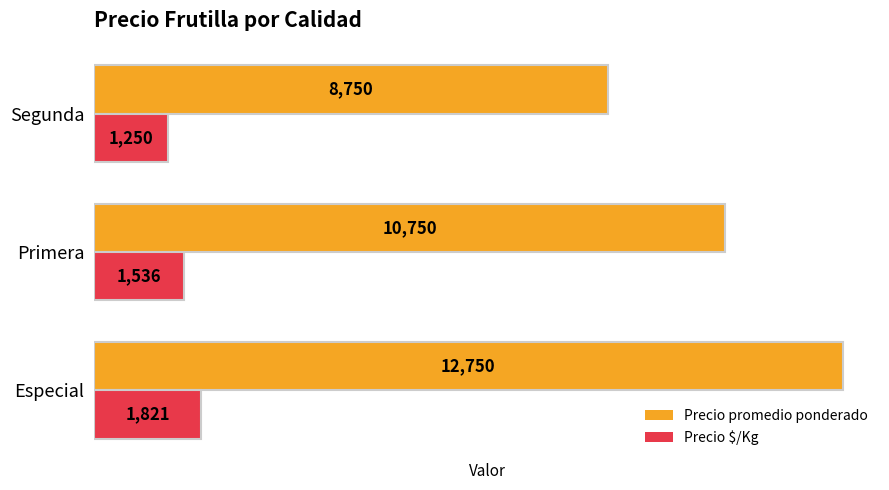

What are all the series names shown in the legend?

Precio promedio ponderado, Precio $/Kg